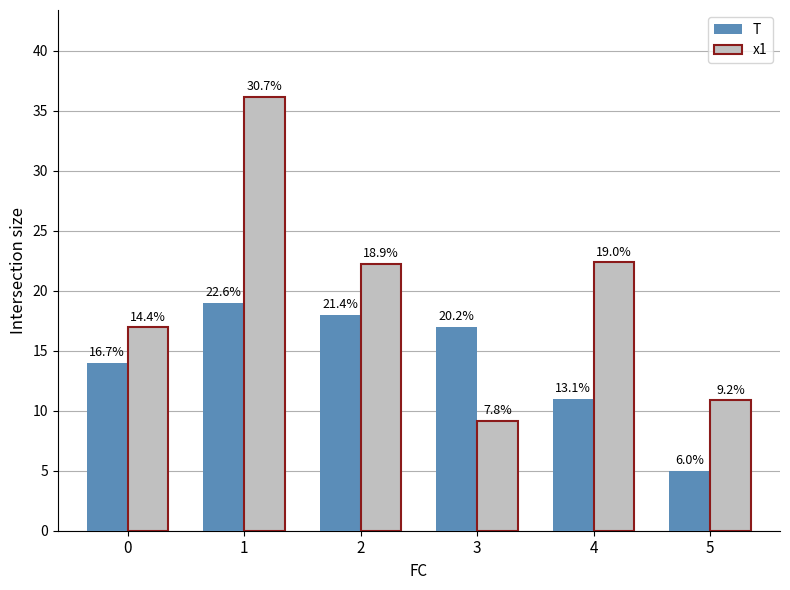

What are all the series names shown in the legend?

T, x1